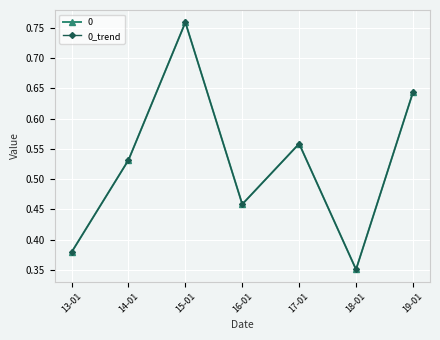

Does the chart have visible grid lines?

Yes